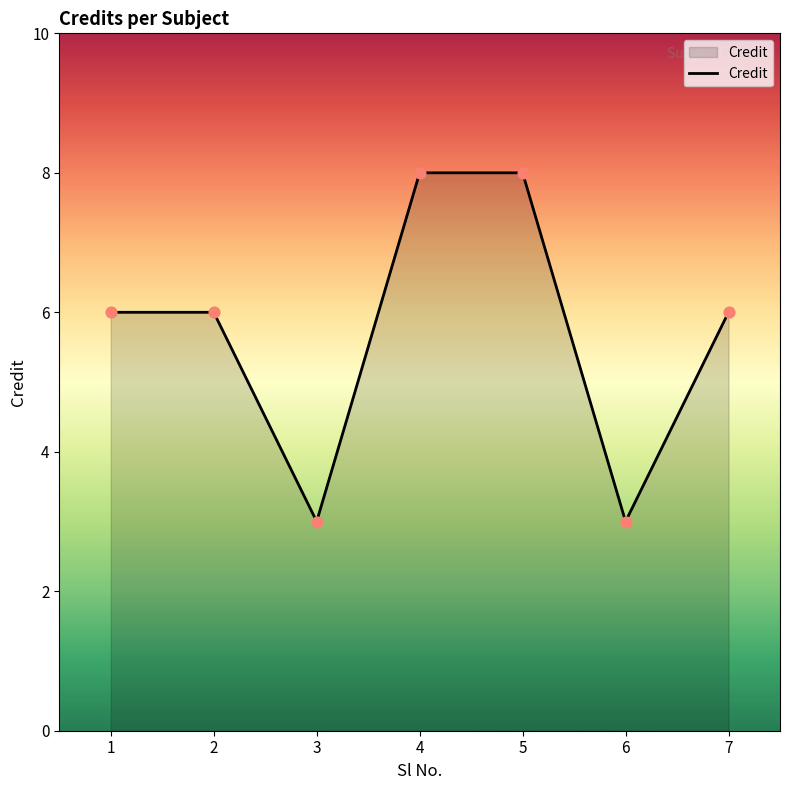

Which has a higher value, 3 or 7?

7